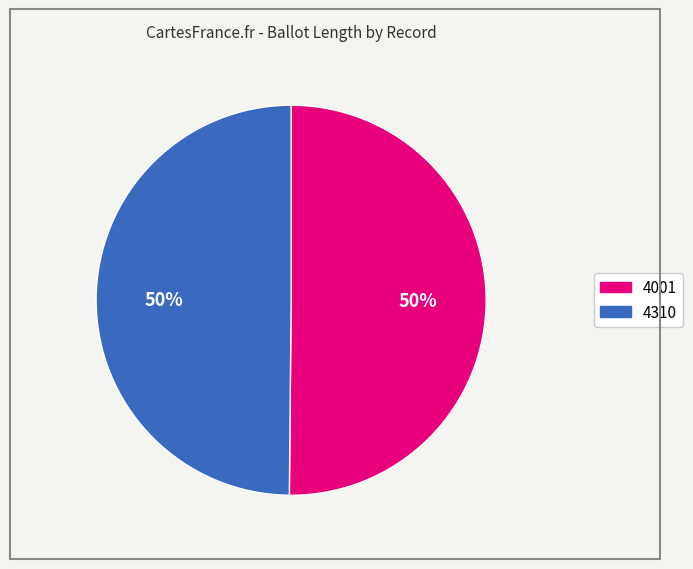

Do 4001 and 4310 together represent more than half of the pie?

Yes